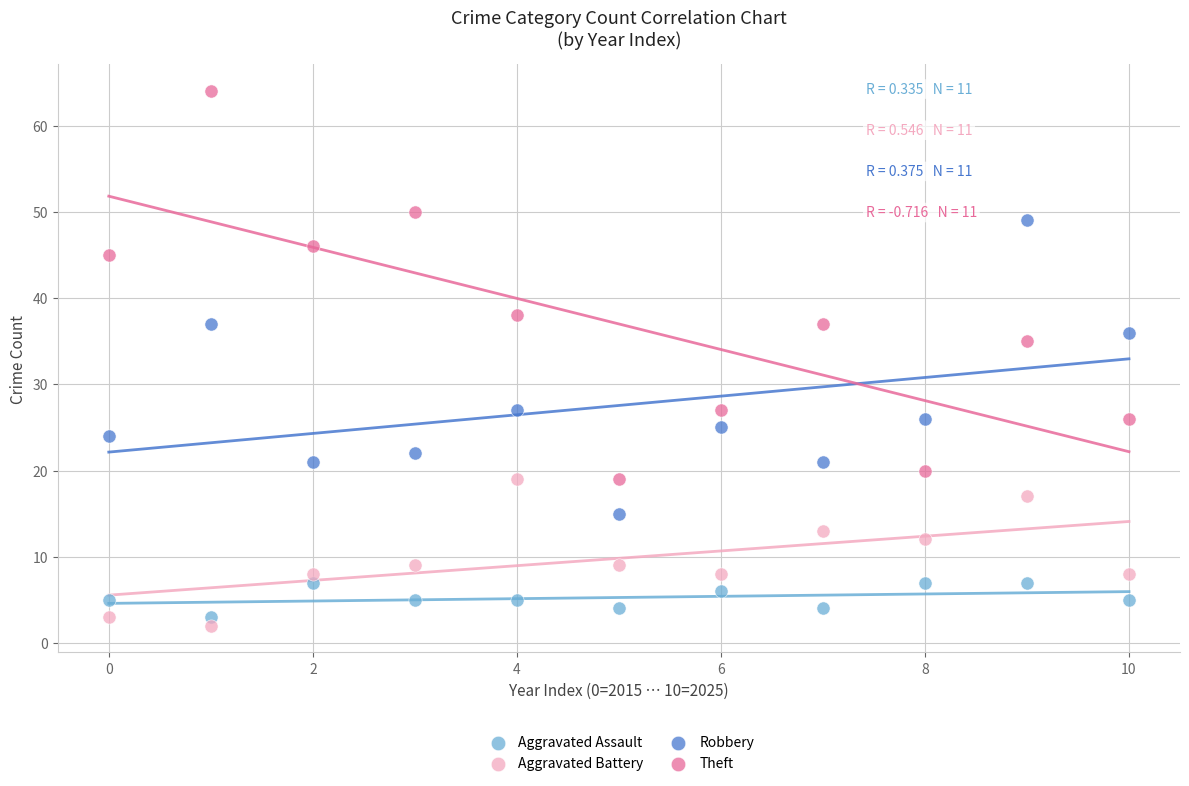

What are all the series names shown in the legend?

Aggravated Assault, Aggravated Battery, Robbery, Theft